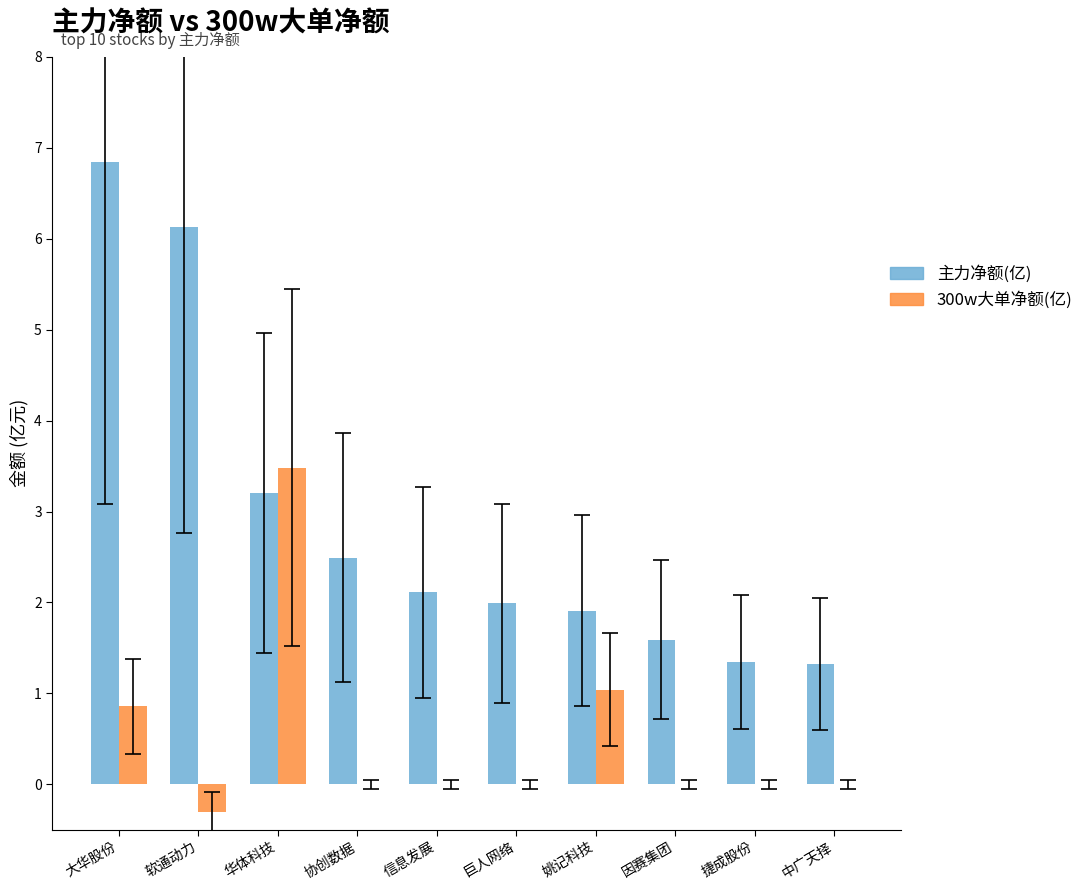

At which label is 主力净额(亿) closest to 4?

华体科技